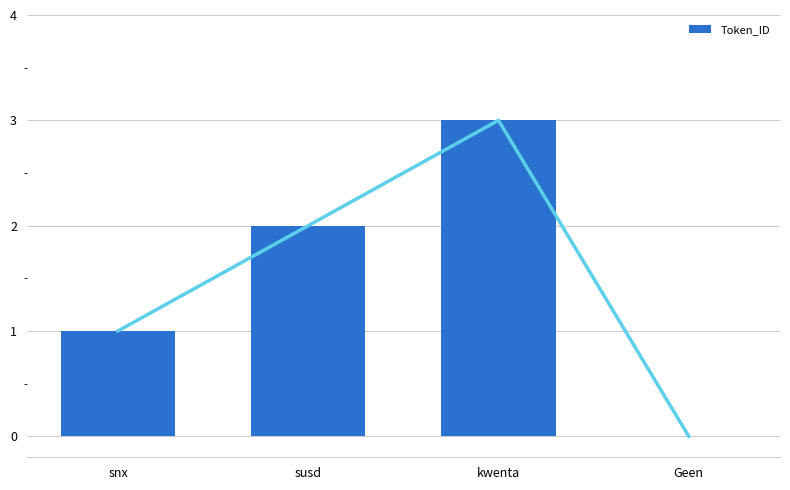

What is the ratio of the value at kwenta to the value at snx?

3.0